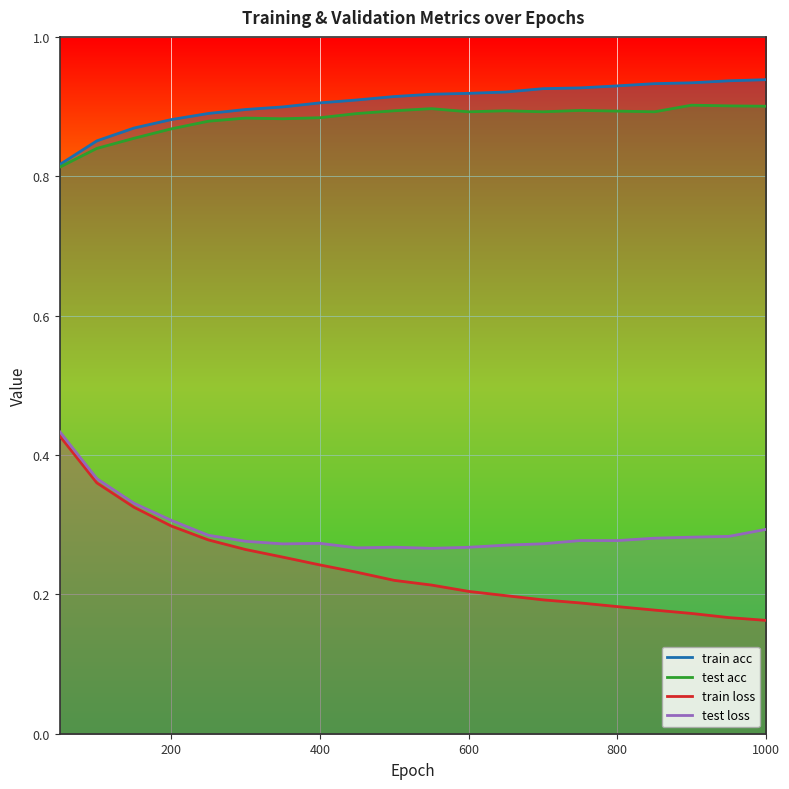

True or false: train acc and test loss cross at least once.

False